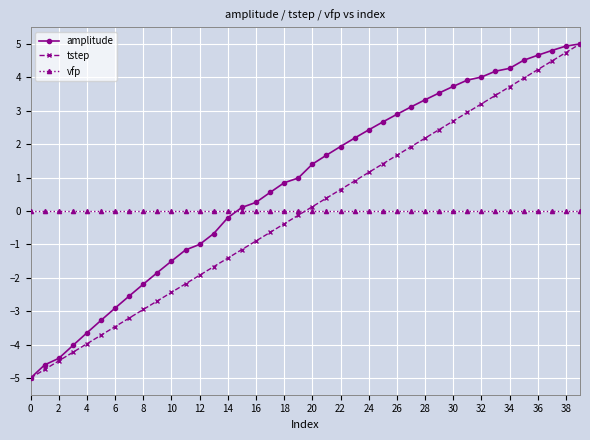

Which series has the largest total across all categories?

amplitude